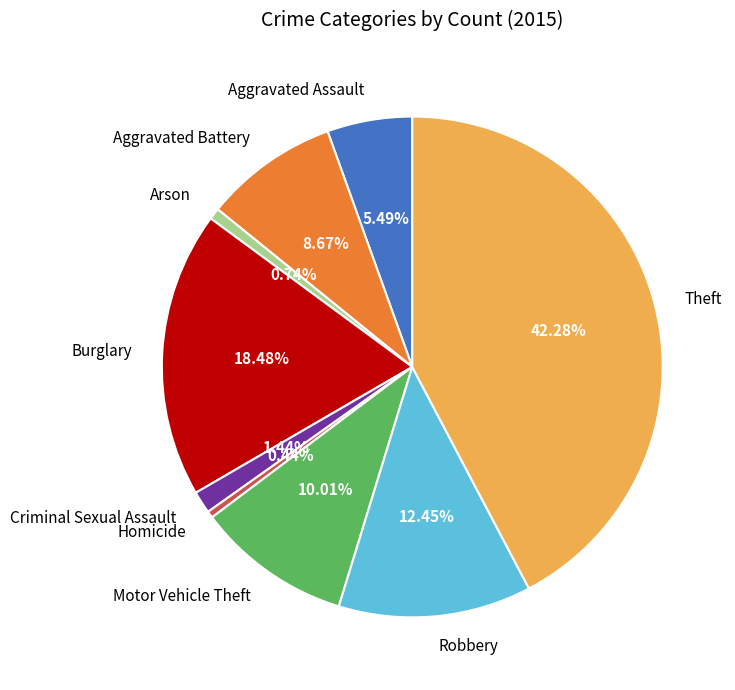

Is there any slice that represents more than half of the pie?

No